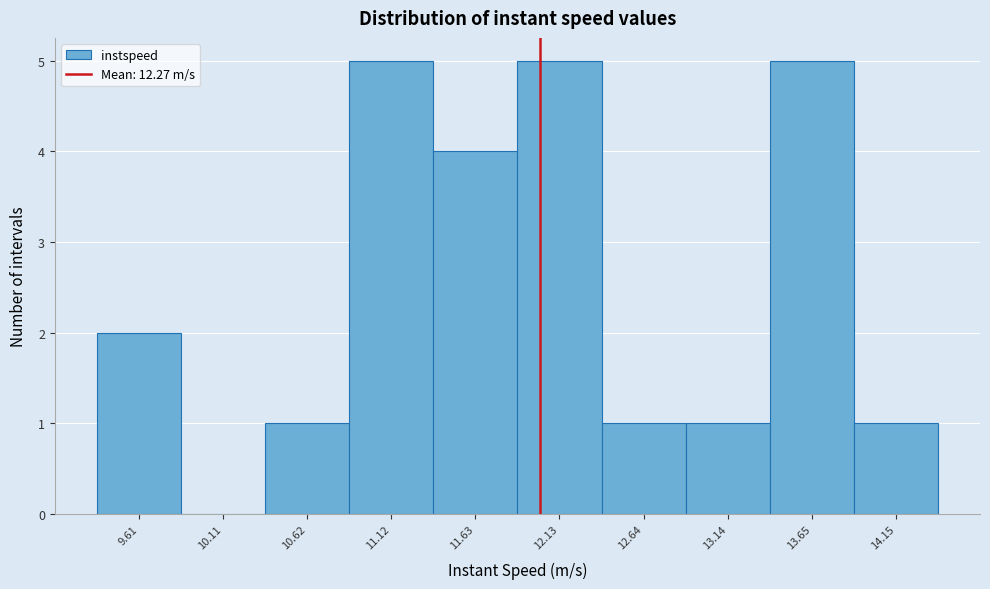

Reading left to right, transcribe all the data shown in this chart.

9.61=2	10.11=0	10.62=1	11.12=5	11.63=4	12.13=5	12.64=1	13.14=1	13.65=5	14.15=1